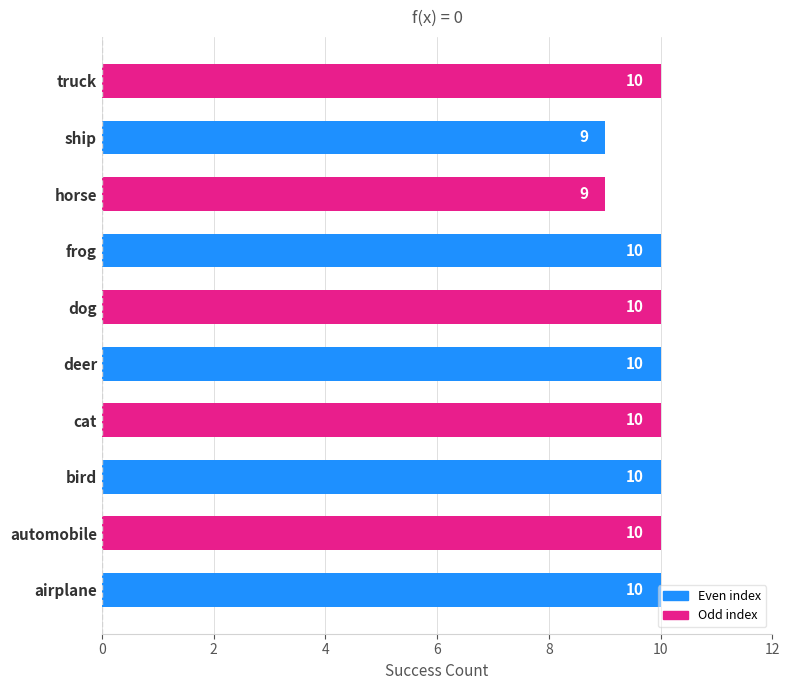

What is the sum of all values?

98